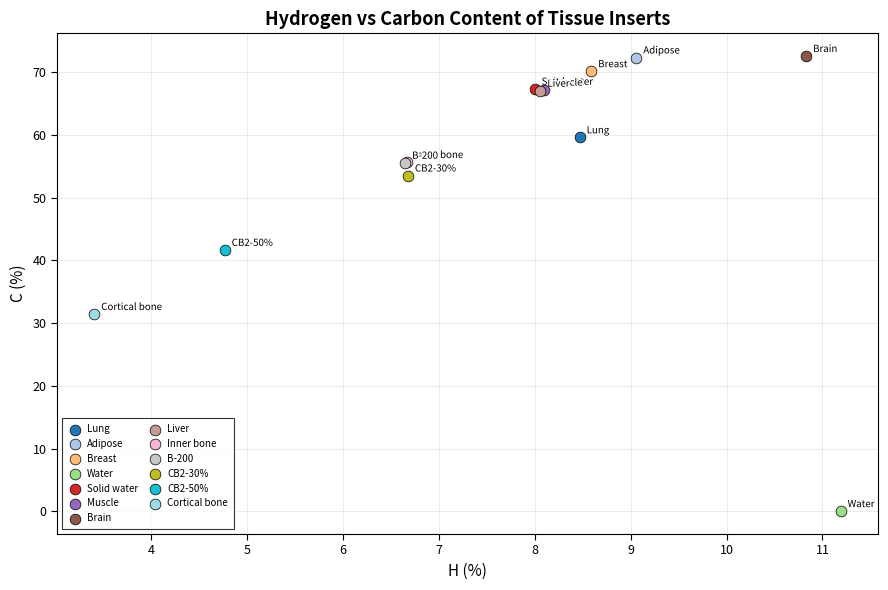

What are all the series names shown in the legend?

Lung, Adipose, Breast, Water, Solid water, Muscle, Brain, Liver, Inner bone, B-200, CB2-30%, CB2-50%, Cortical bone